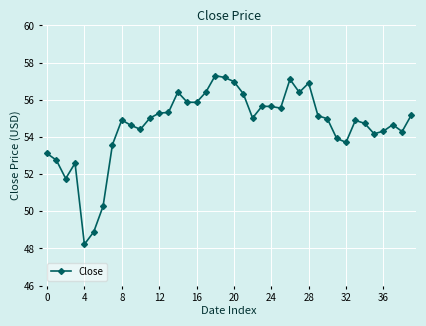

What is the smallest value displayed?

48.2